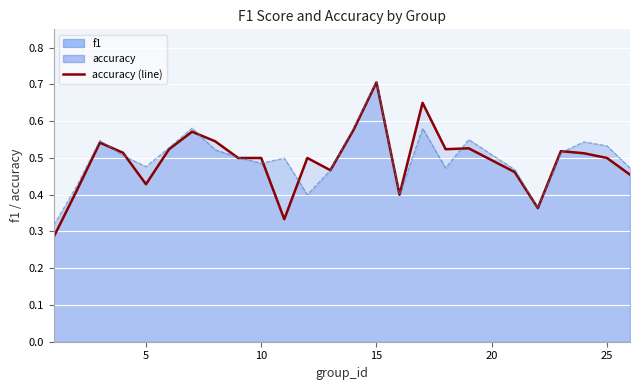

Which series ends up on top after the final intersection of f1 (line) and accuracy (line)?

f1 (line)